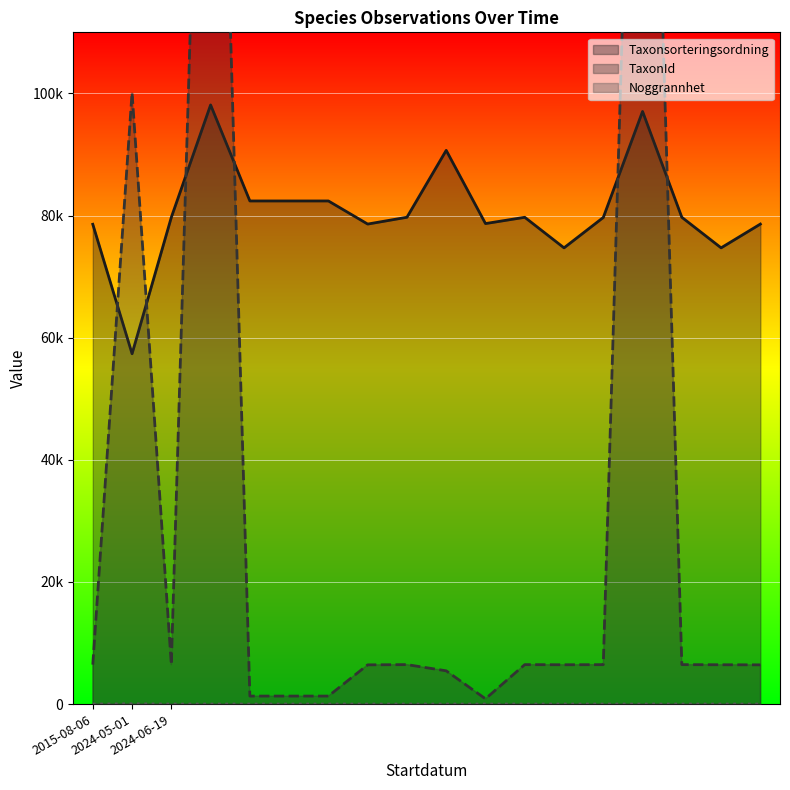

True or false: Taxonsorteringsordning has more than 2 points higher than both neighbors.

True